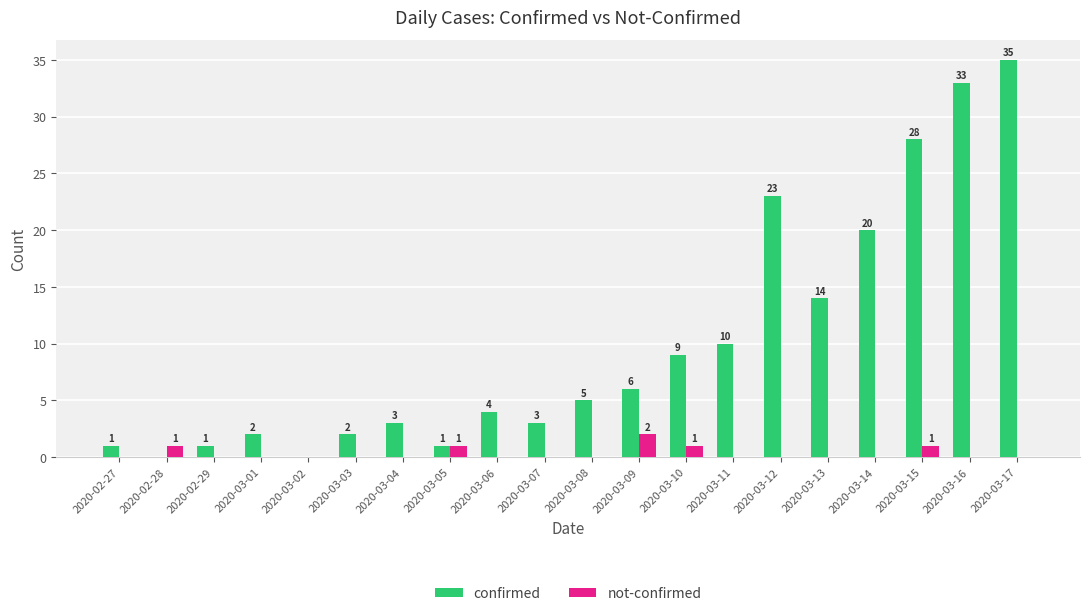

True or false: confirmed has a value of 53 at 2020-03-16.

False